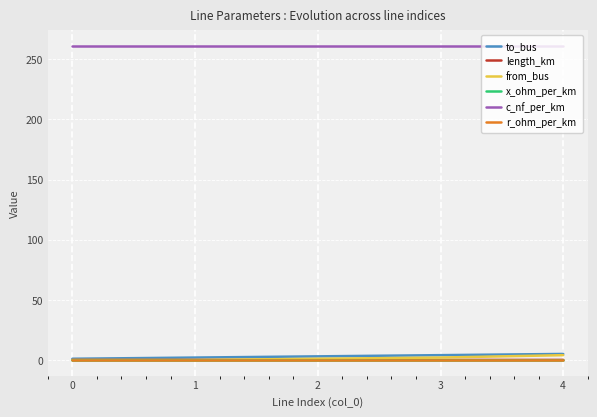

Is this an area chart (filled region under the line)?

No